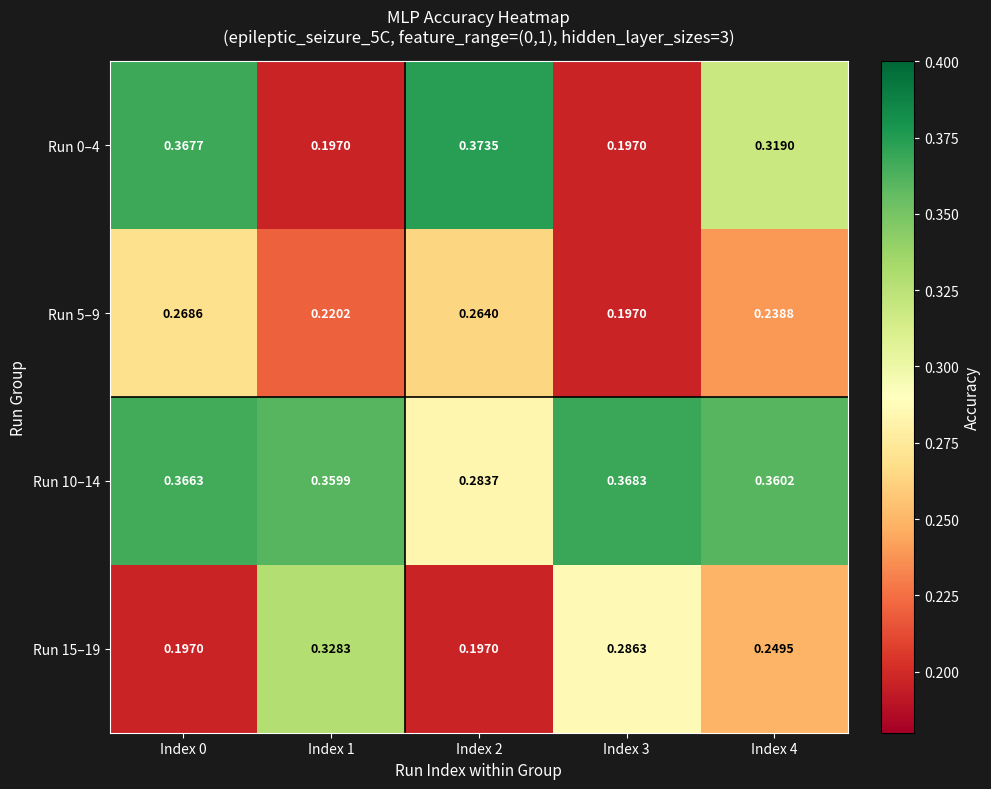

Which series has the widest spread of values?

Run 0–4